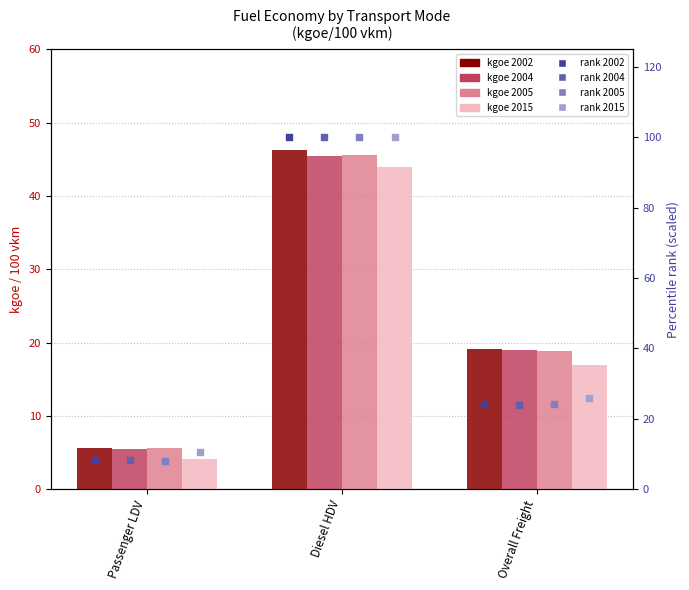

Which series has the largest total across all categories?

rank 2015